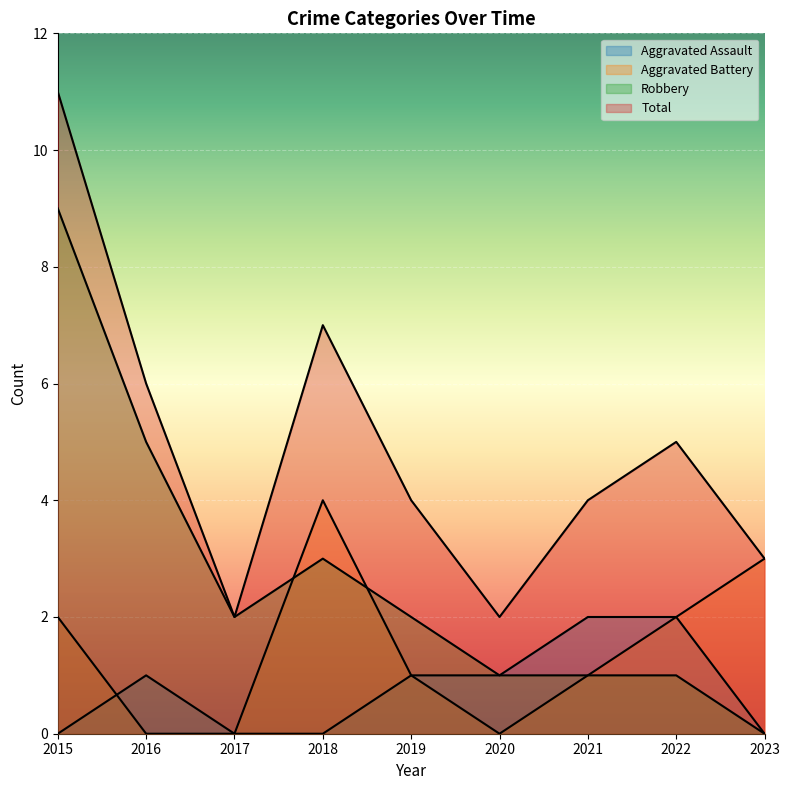

Between 2023 and 2017, which is larger?

2023